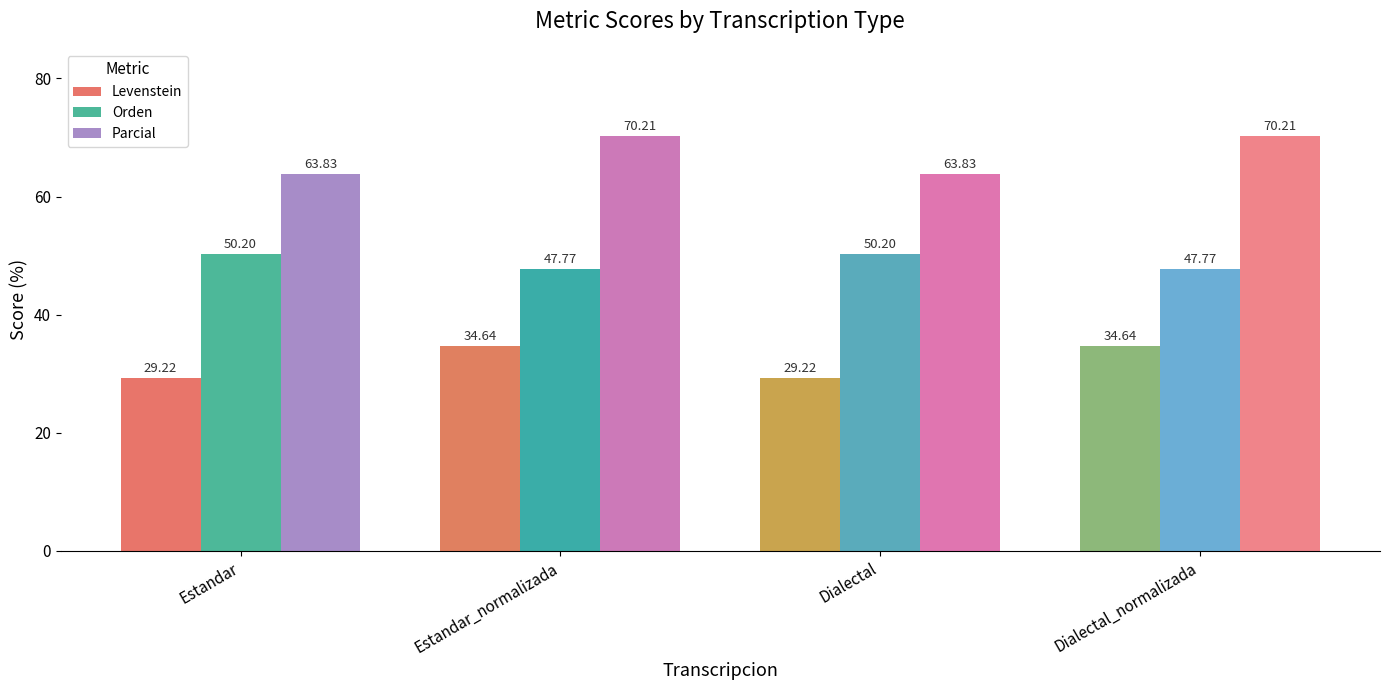

Reading left to right, extract all data points from this chart.

Levenstein: 29.2	34.6	29.2	34.6
Orden: 50.2	47.8	50.2	47.8
Parcial: 63.8	70.2	63.8	70.2